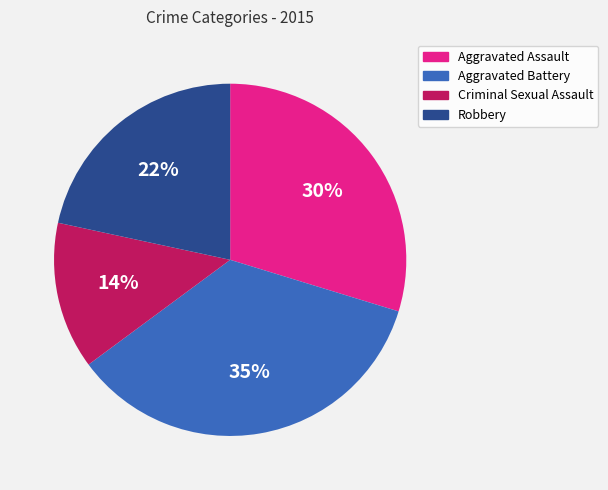

Combined, do Aggravated Assault and Criminal Sexual Assault account for over 50%?

No